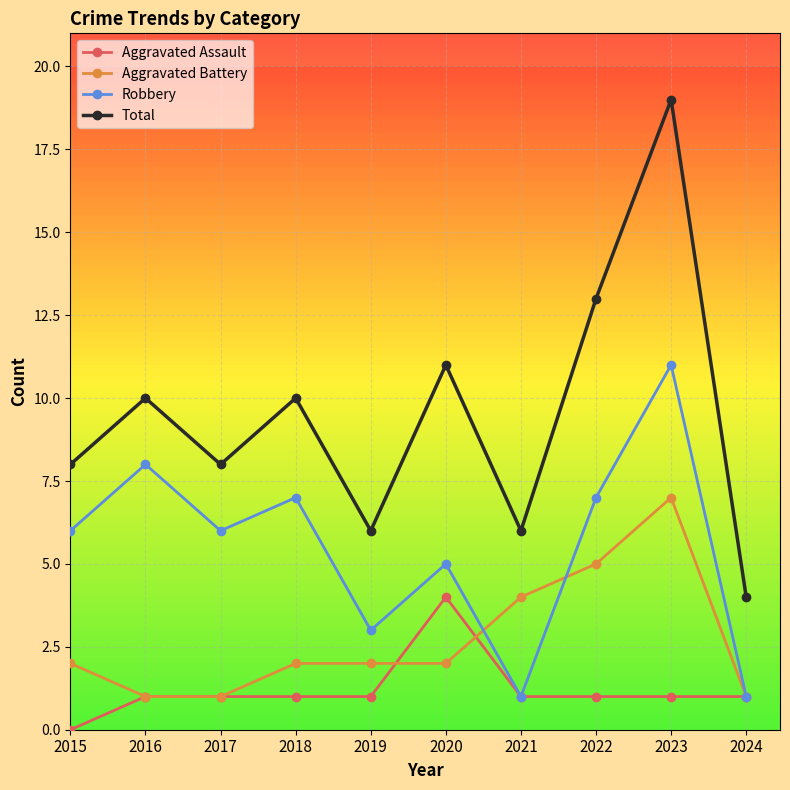

How many interior local peaks does the Robbery series have?

4